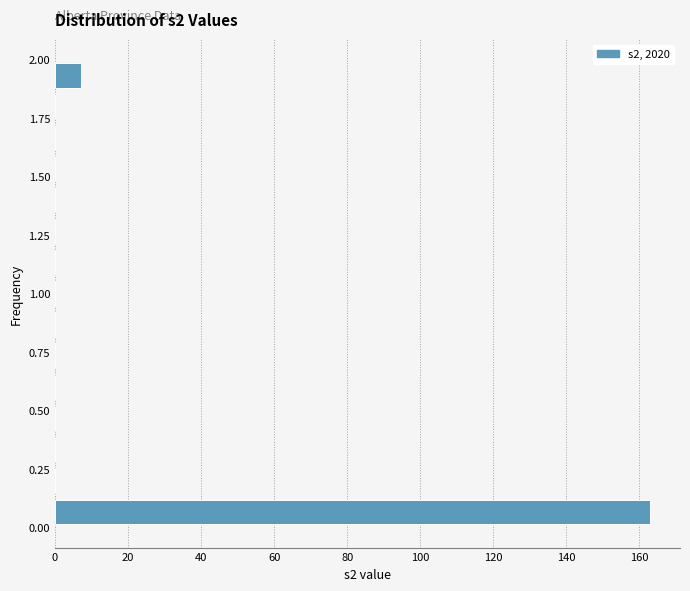

Read against the y-axis, roughly where is the centre of the longest bar?

0.05